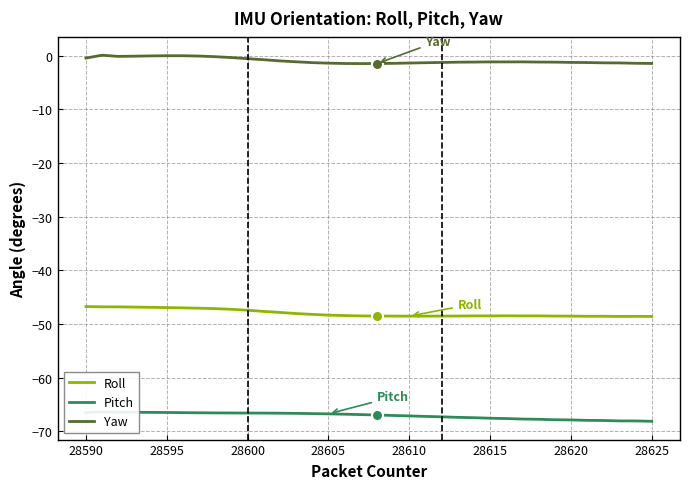

True or false: Roll and Yaw cross at least once.

False